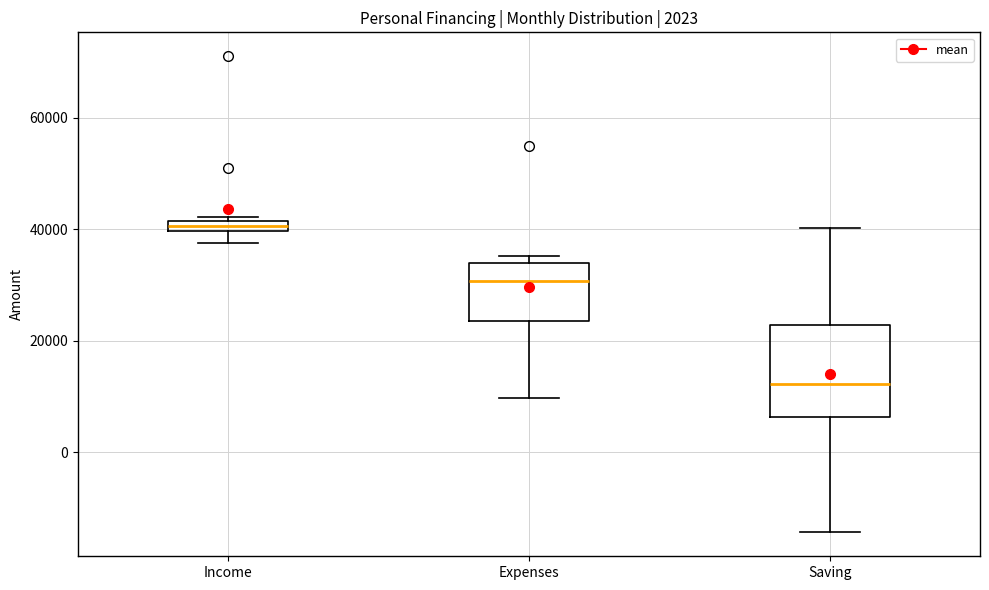

Comparing the boxes themselves (not the whiskers), which one is the tallest?

Saving